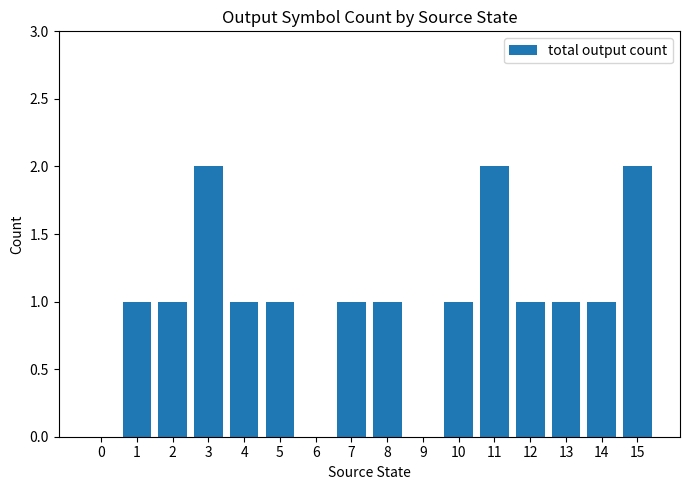

Does the chart contain stacked bars?

No